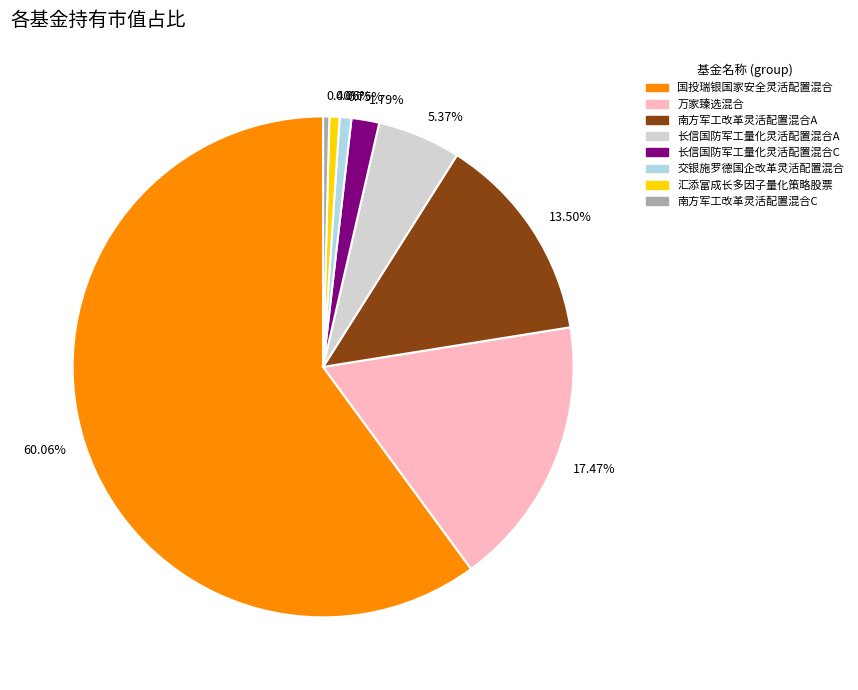

Is the sum of 13.50% and 1.79% greater than half?

No